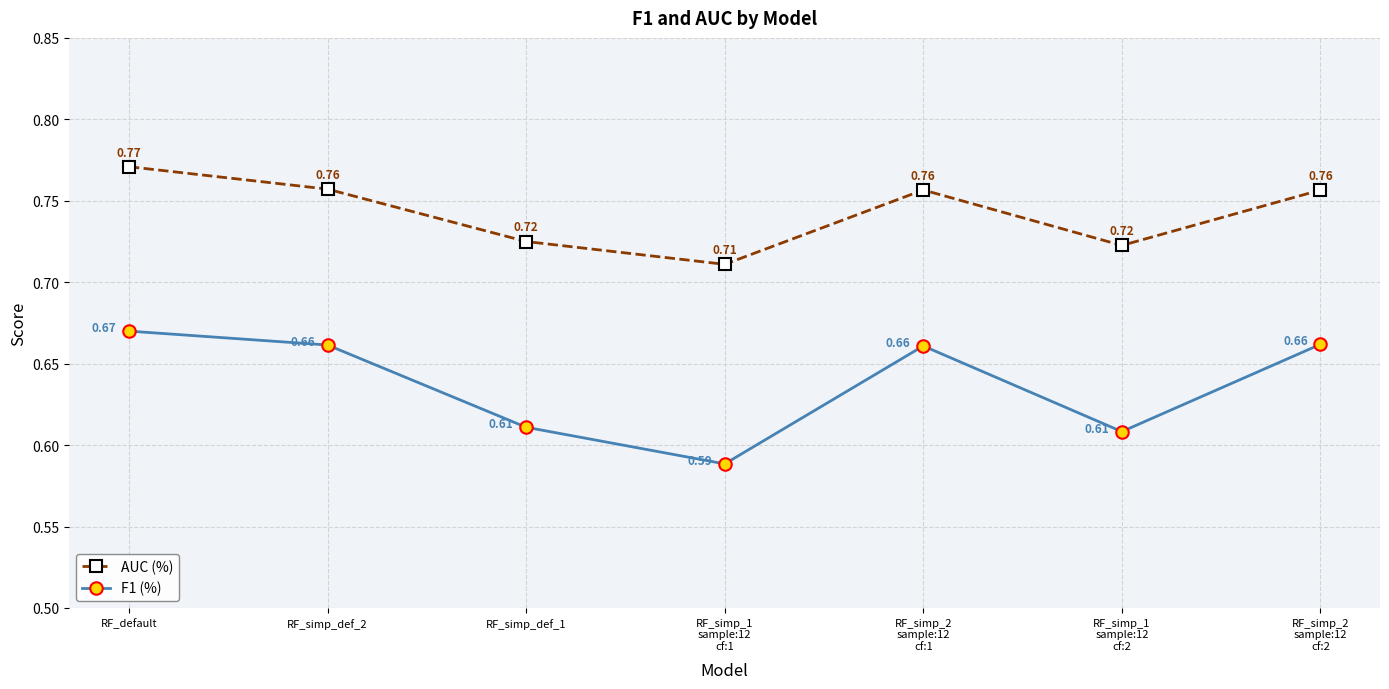

Is the value of F1 (%) at RF_simp_2
sample:12
cf:1 greater than the value of AUC (%) at RF_simp_2
sample:12
cf:1?

No